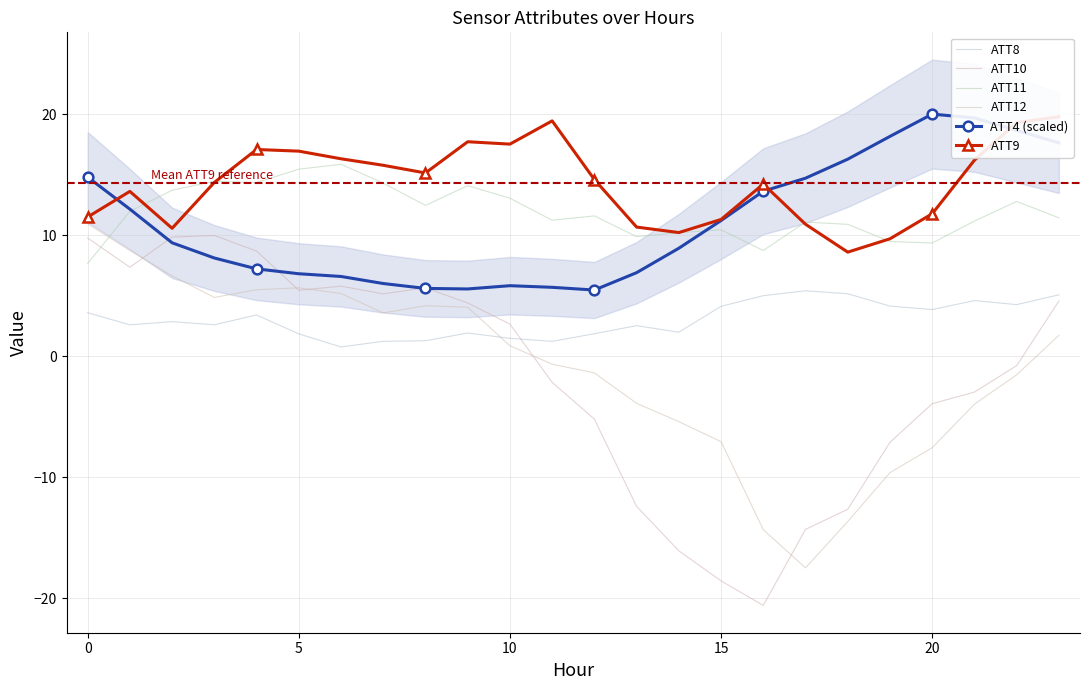

At how many categories does at least one series exceed -4?

24